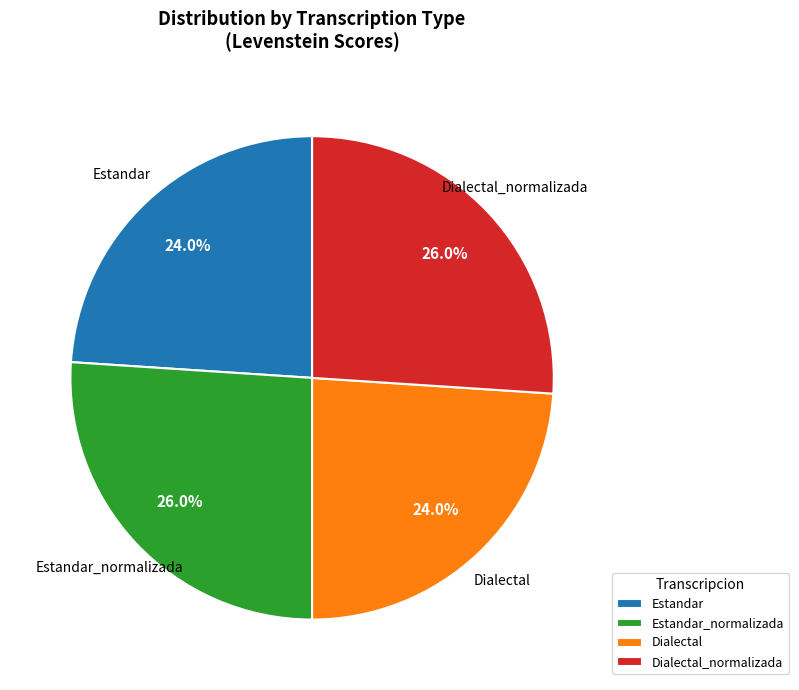

Is there any slice that represents more than half of the pie?

No